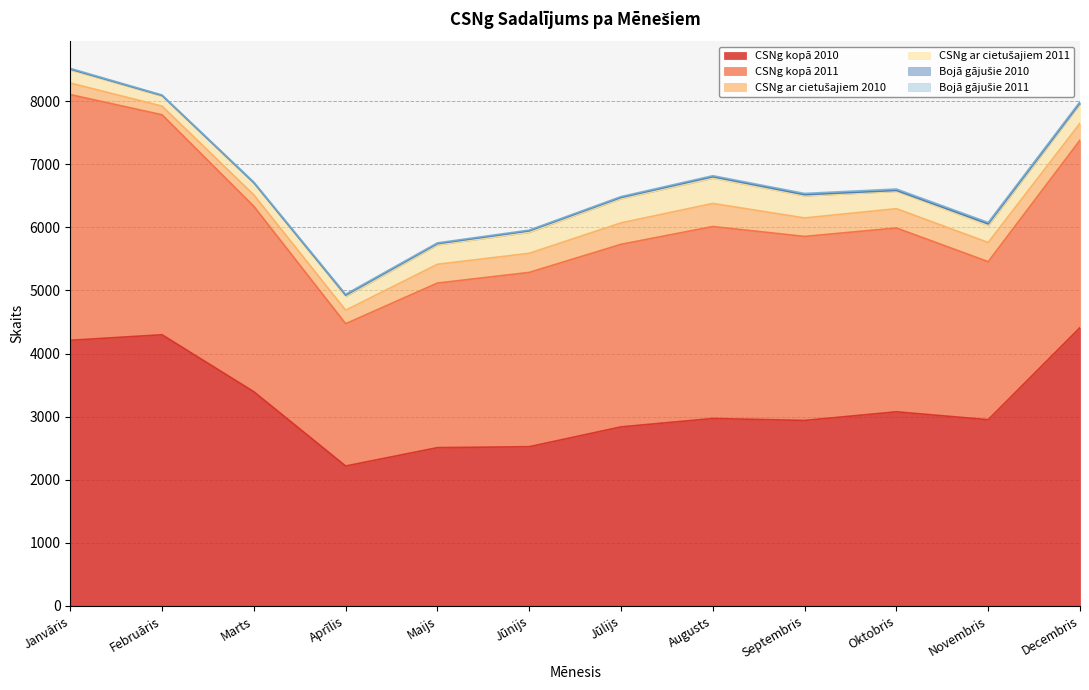

Between Marts and Jūnijs, which series saw the biggest shift?

CSNg kopā 2010